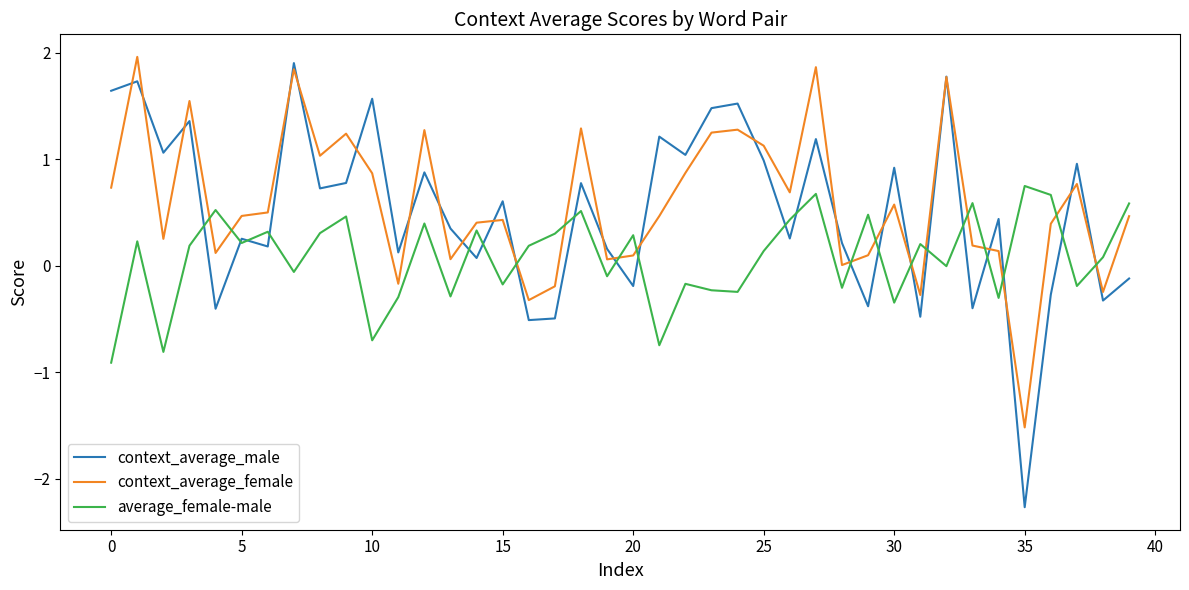

How many interior local peaks does the context_average_male series have?

15